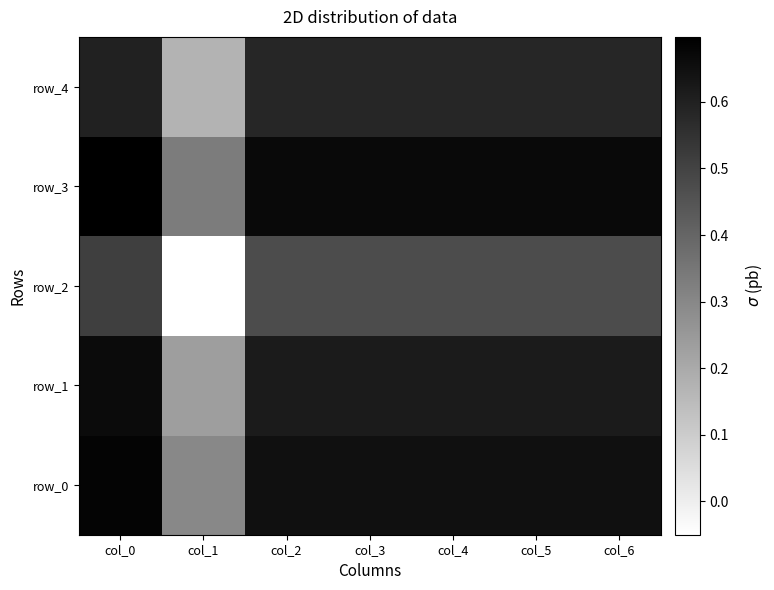

At col_5, list the series in order from smallest to largest.

row_2, row_4, row_1, row_0, row_3